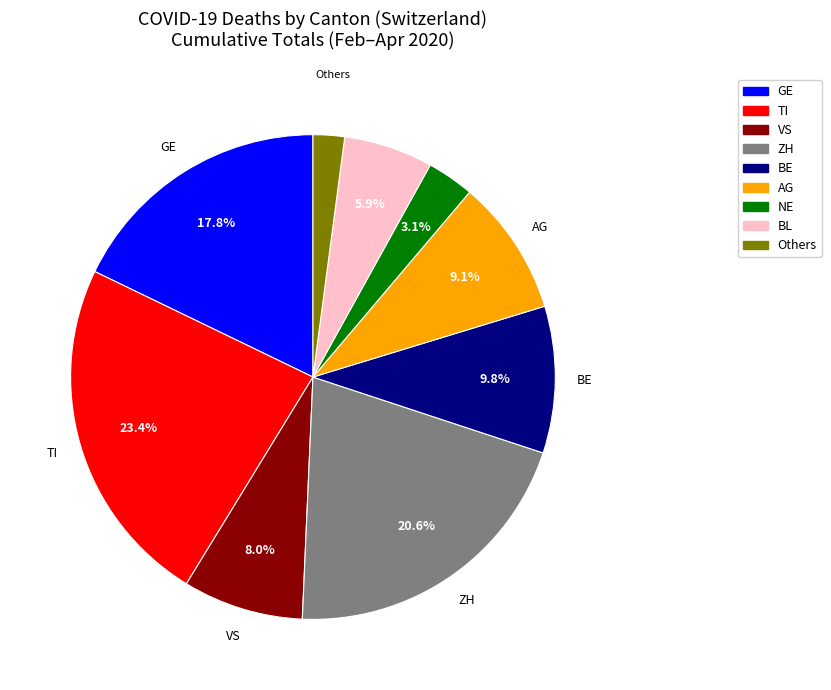

Does any single category account for the majority?

No